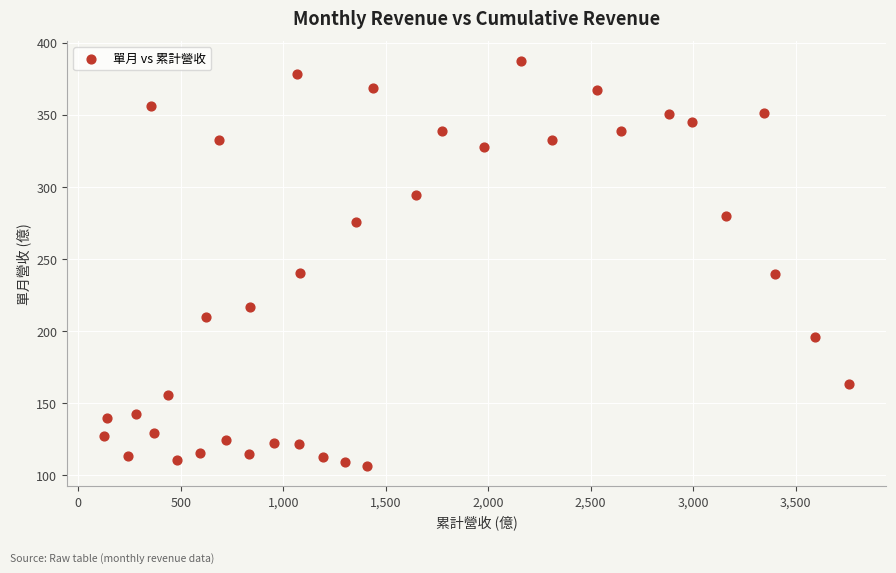

What is the range of Y values (max minus min)?

280.6